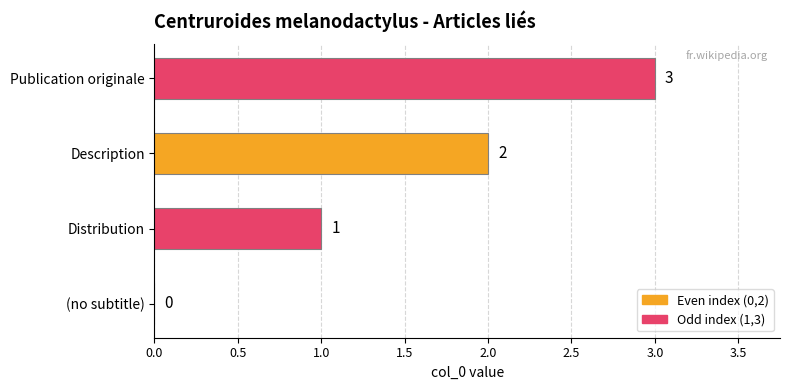

At which label is the value closest to 1?

Distribution